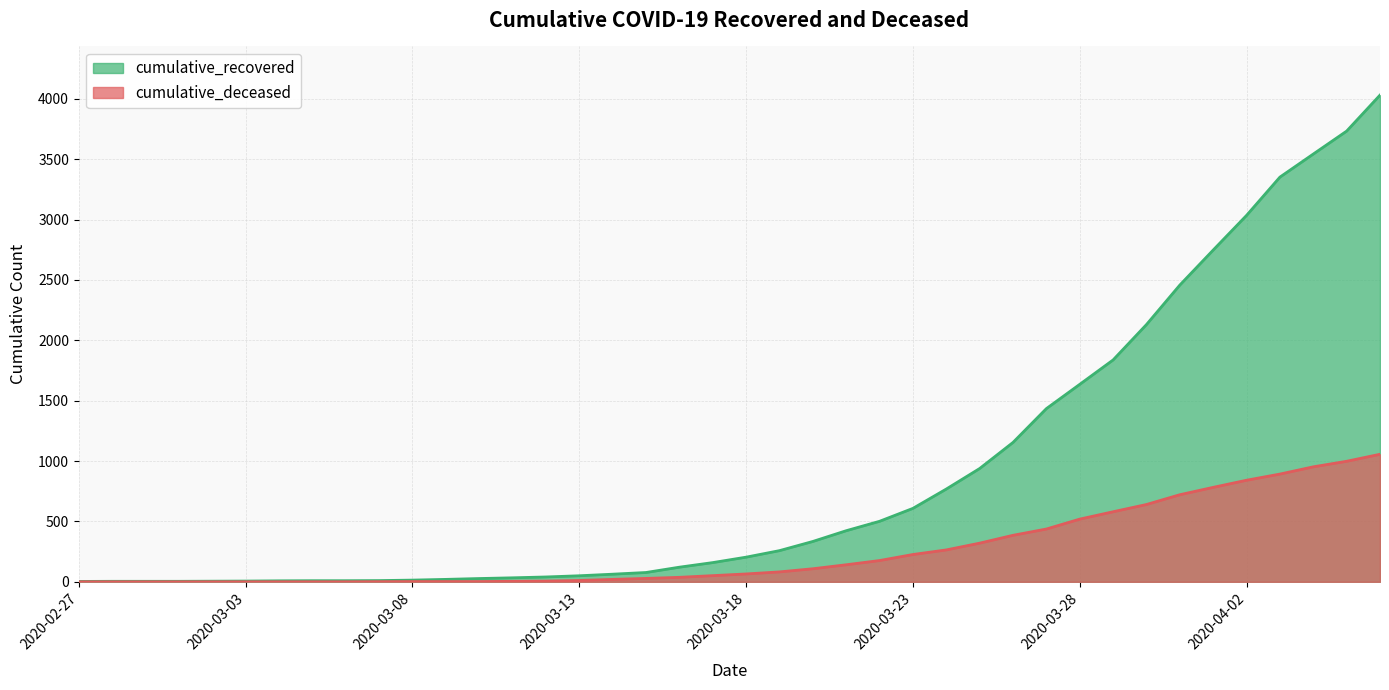

At how many categories does at least one series exceed 3727?

2